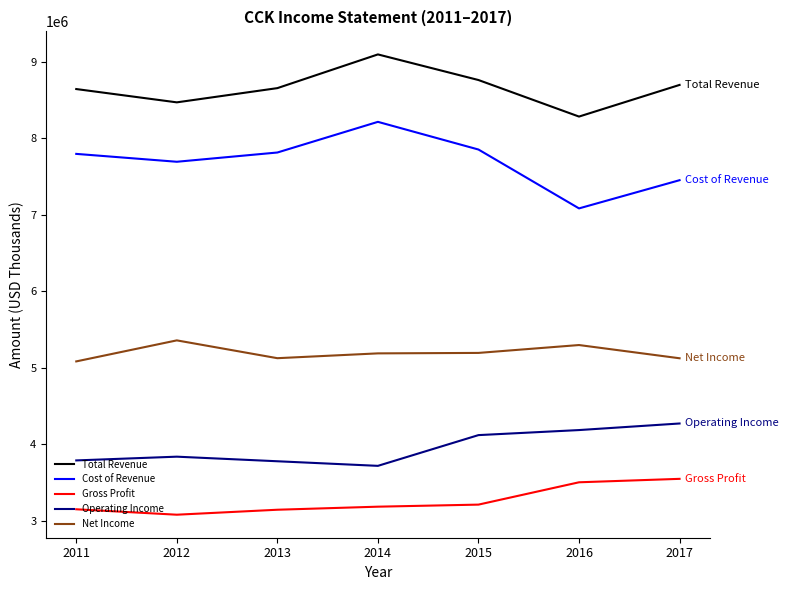

Is this an area chart (filled region under the line)?

No